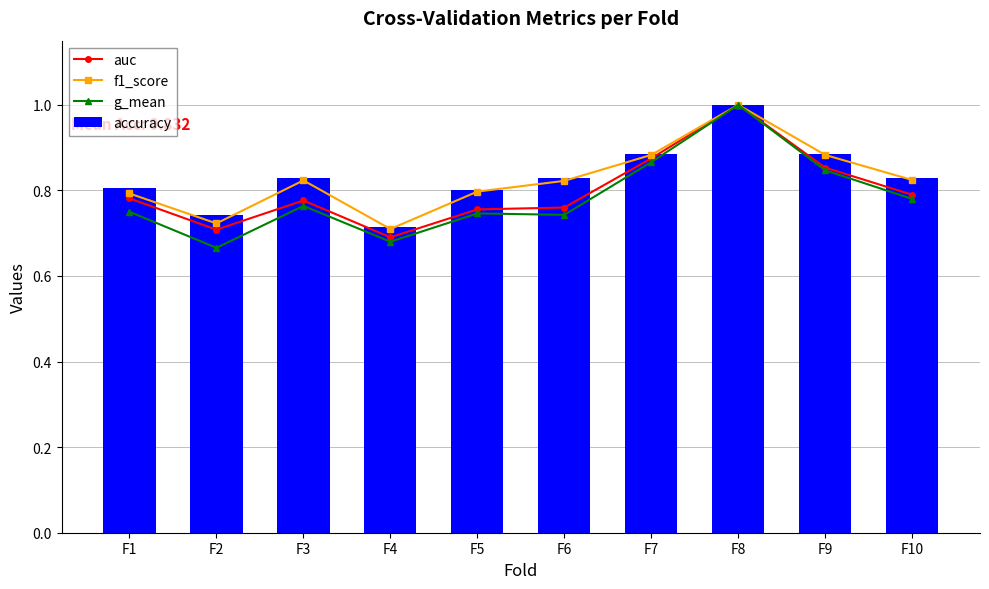

Which series has the widest spread of values?

g_mean